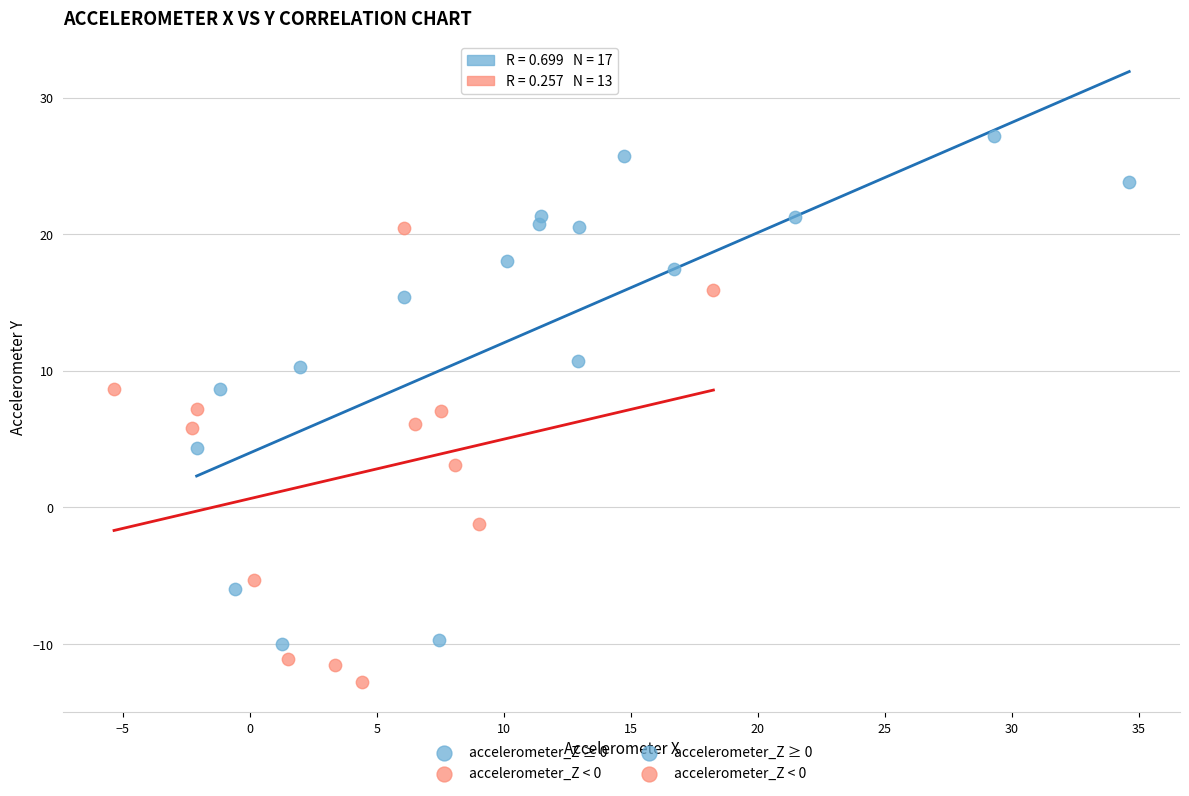

Which series has the widest spread of Y values?

accelerometer_Z ≥ 0